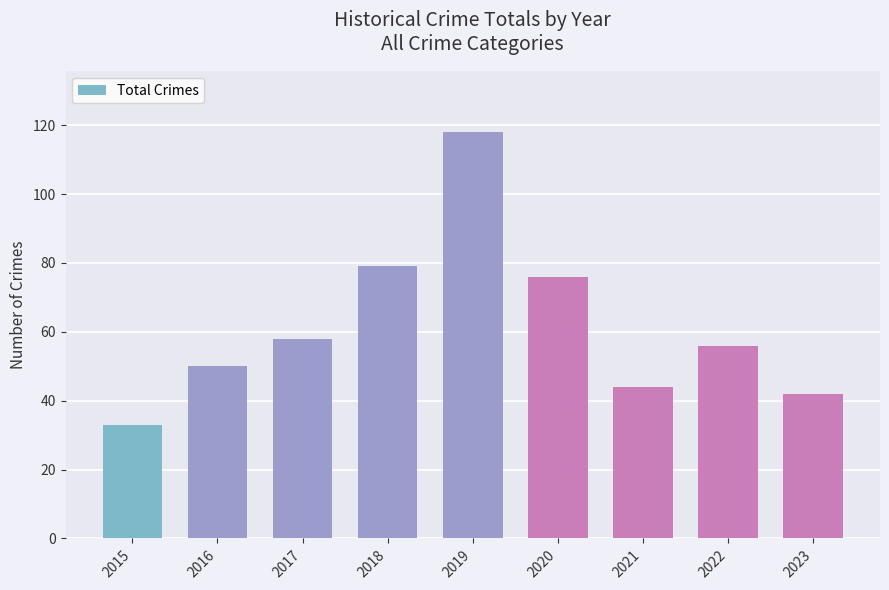

What is the difference between the maximum and minimum values?

85